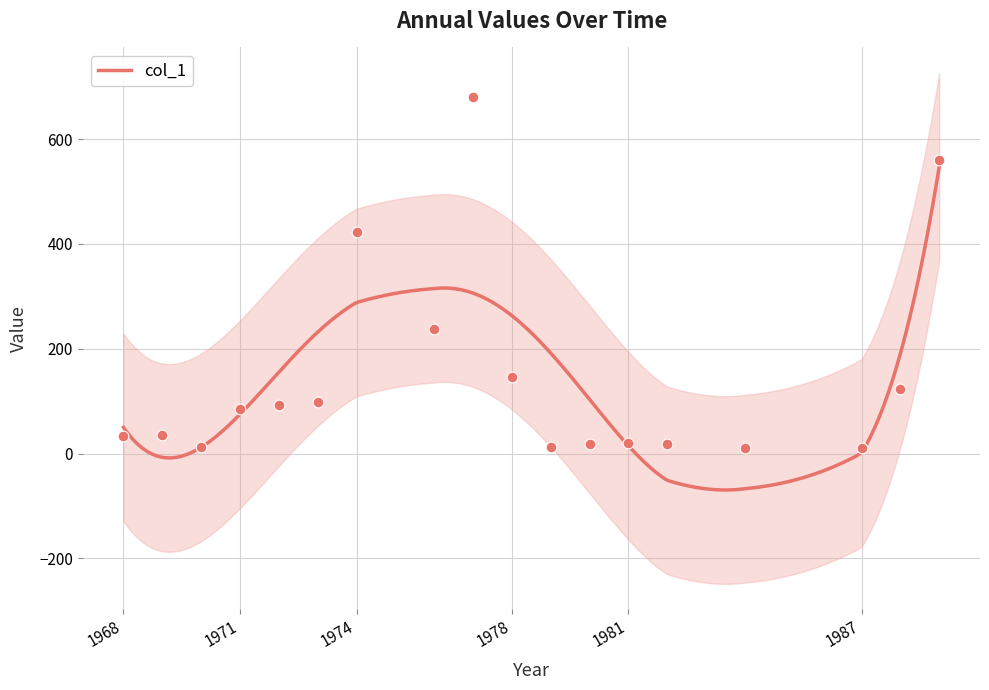

Between 1989 and 1978, which is larger?

1989